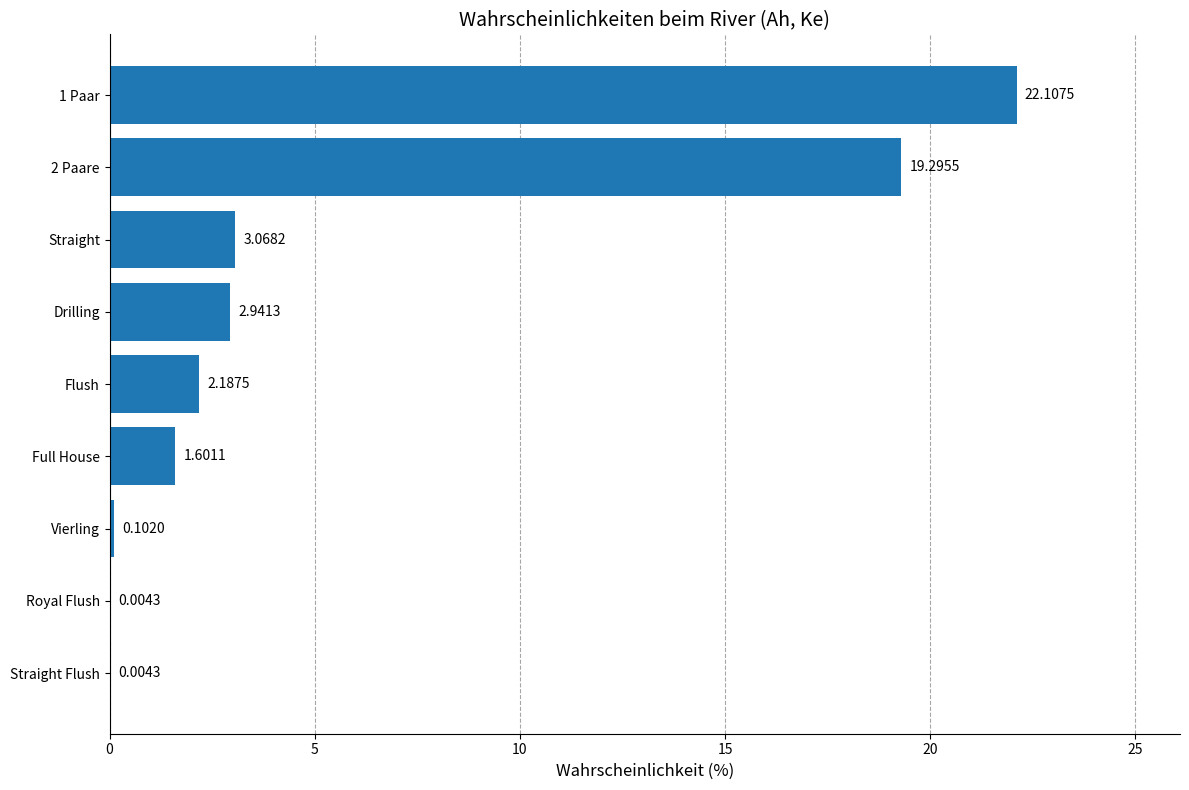

What is the sum of all values?

51.3